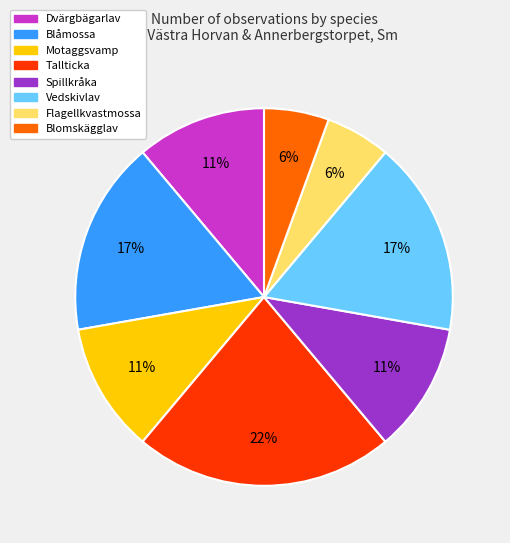

Which has a higher value, Vedskivlav or Tallticka?

Tallticka